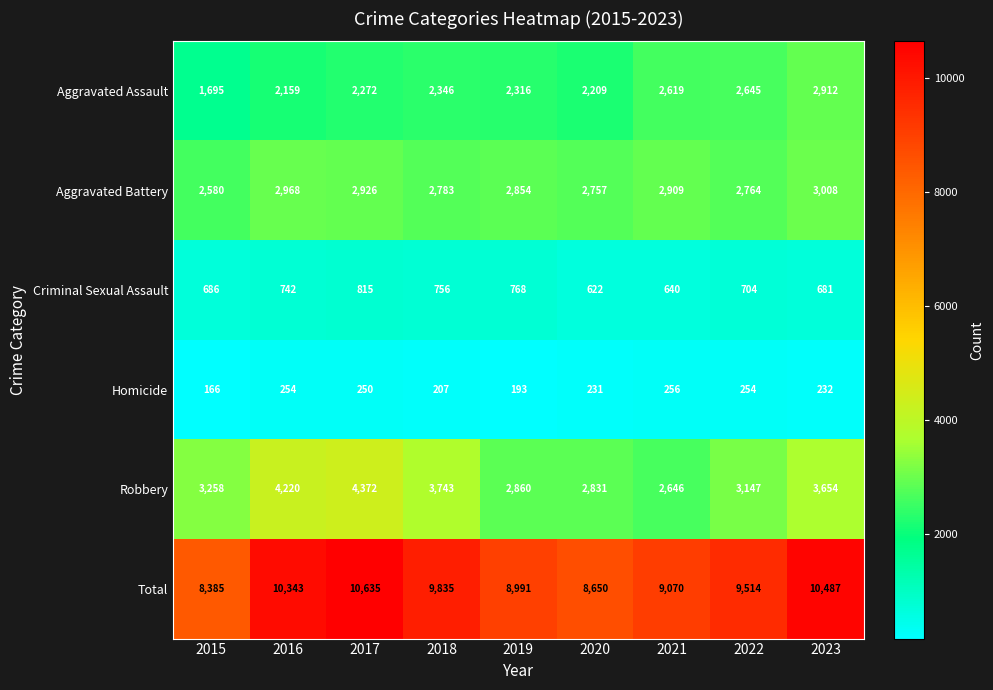

Which series changed the most between 2018 and 2020?

Total